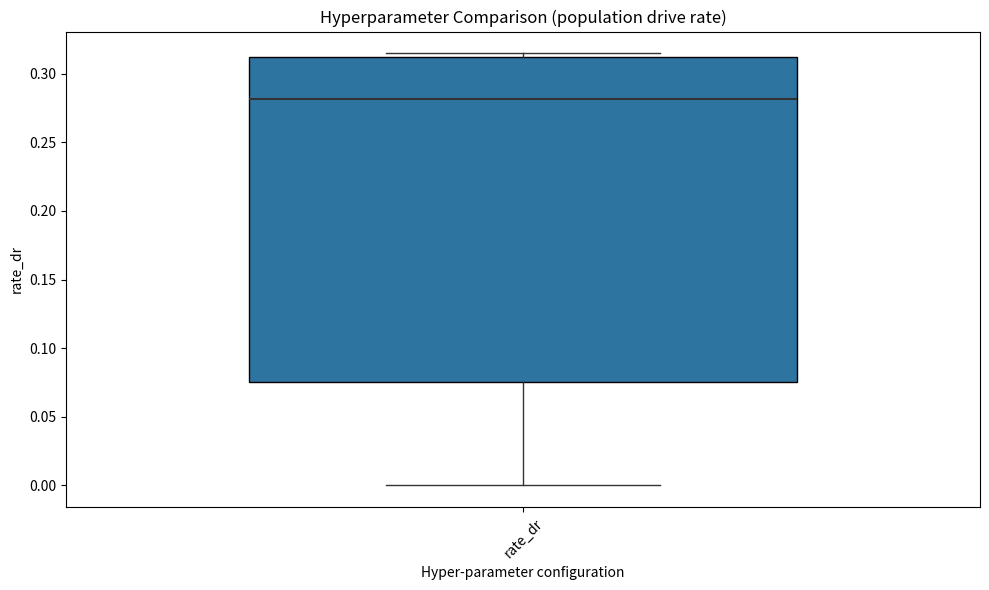

Read this box plot against the y-axis: the position of the median line, the range covered by the box, and the ends of both whiskers. The values are not printed on the chart, so give them approximately, as read against the axis.

median 0.280, box 0.075 to 0.310, whiskers 0.000 to 0.315